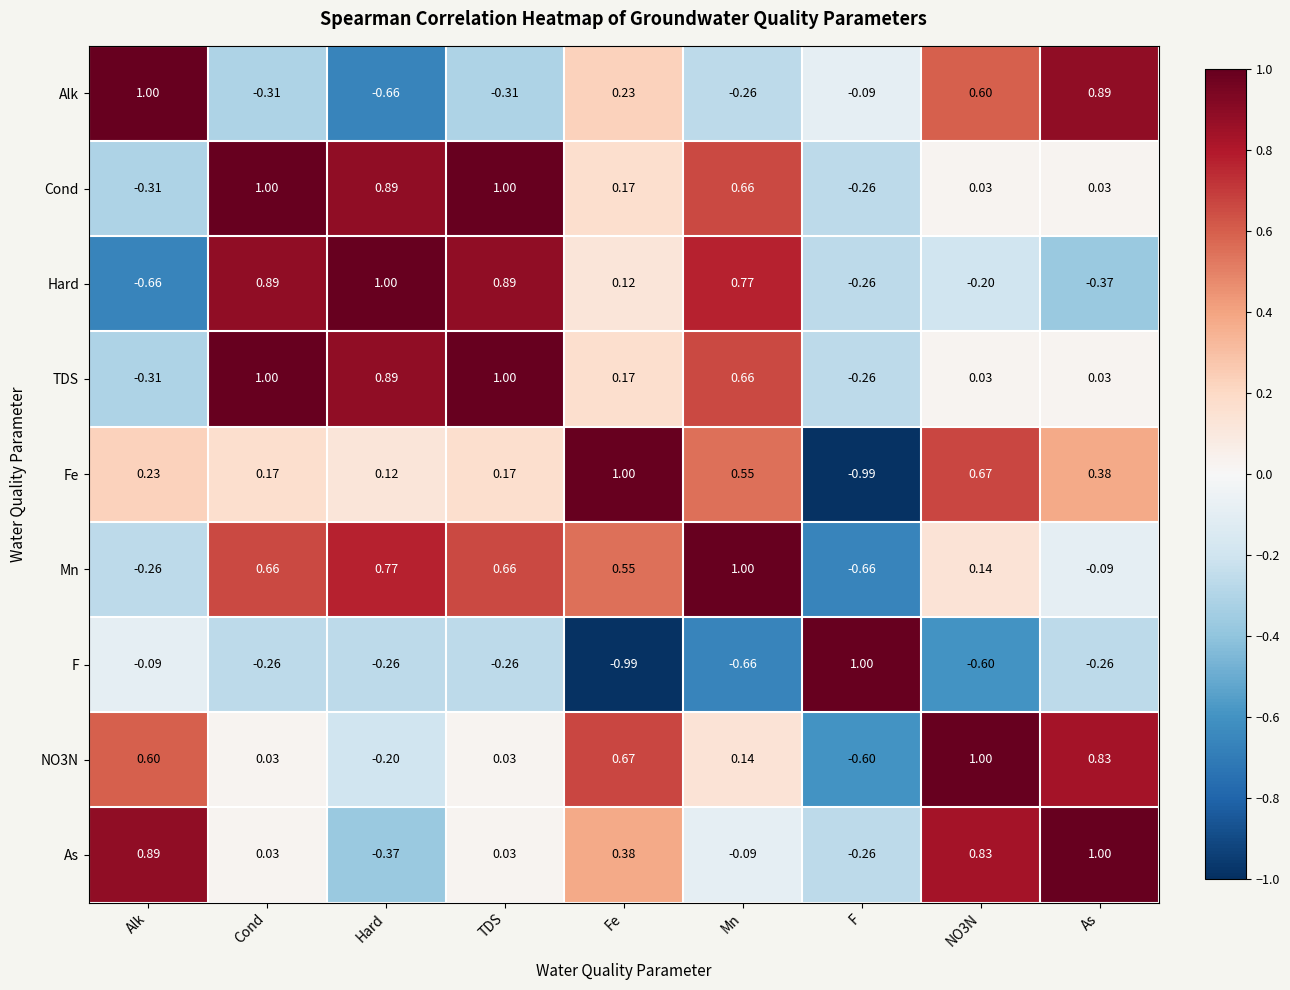

Which series changed the most between Hard and Fe?

Alk